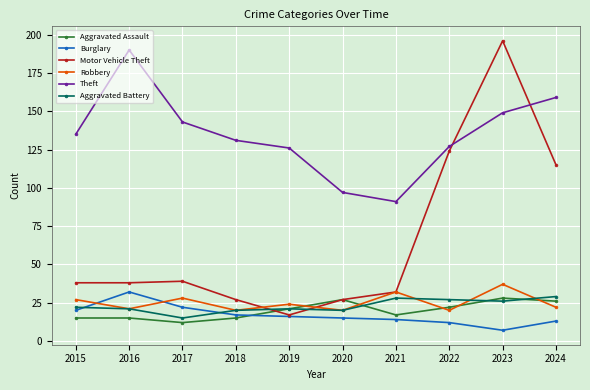

Does the chart display data point markers on the line(s)?

Yes